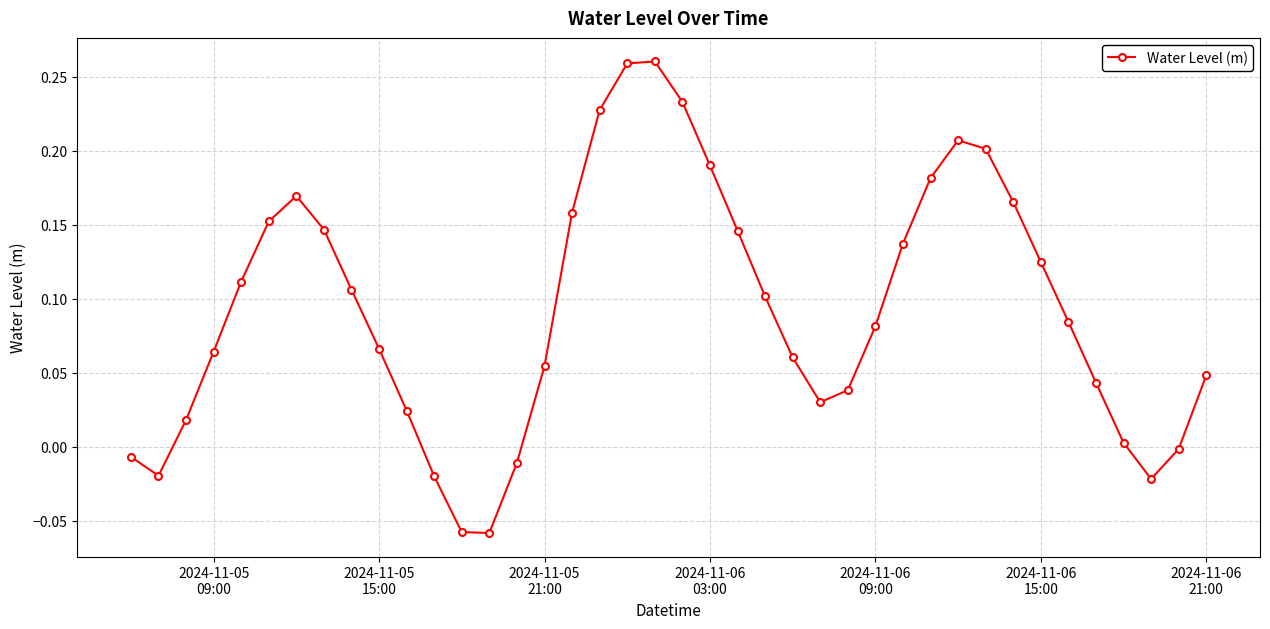

True or false: there are more than 0 points higher than both neighbors.

True